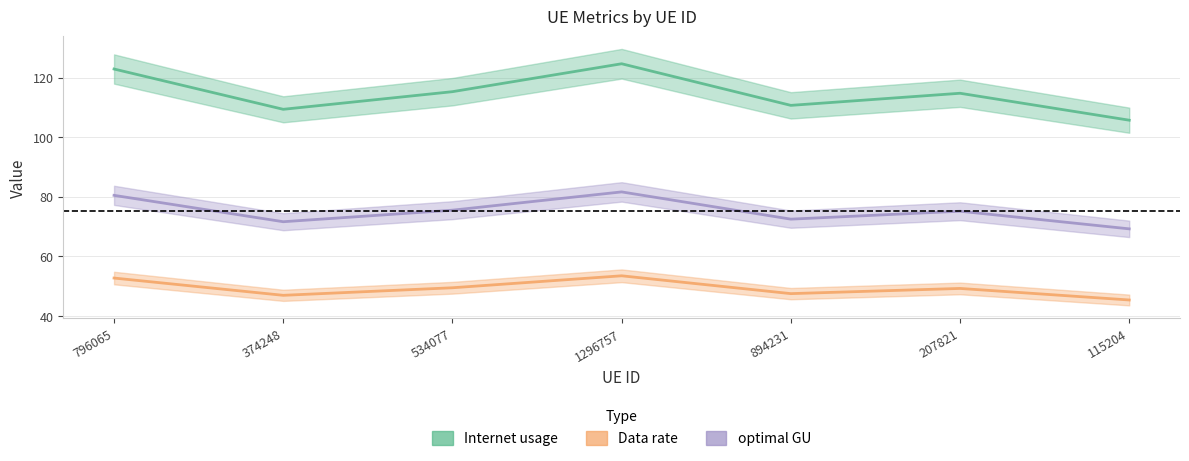

At which category is the sum across all series the highest?

1296757